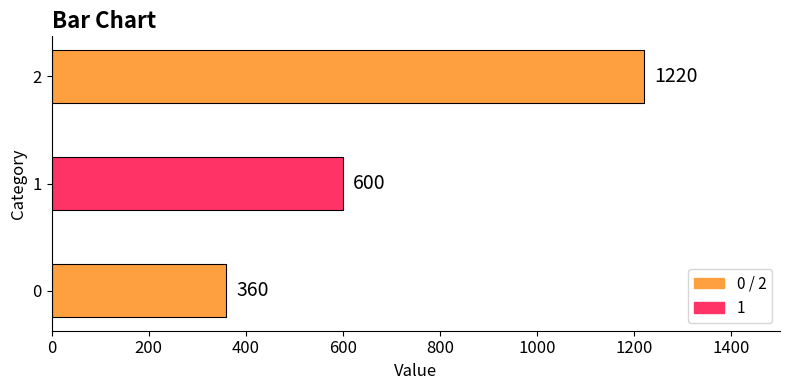

Rank the categories by value from lowest to highest.

0, 1, 2